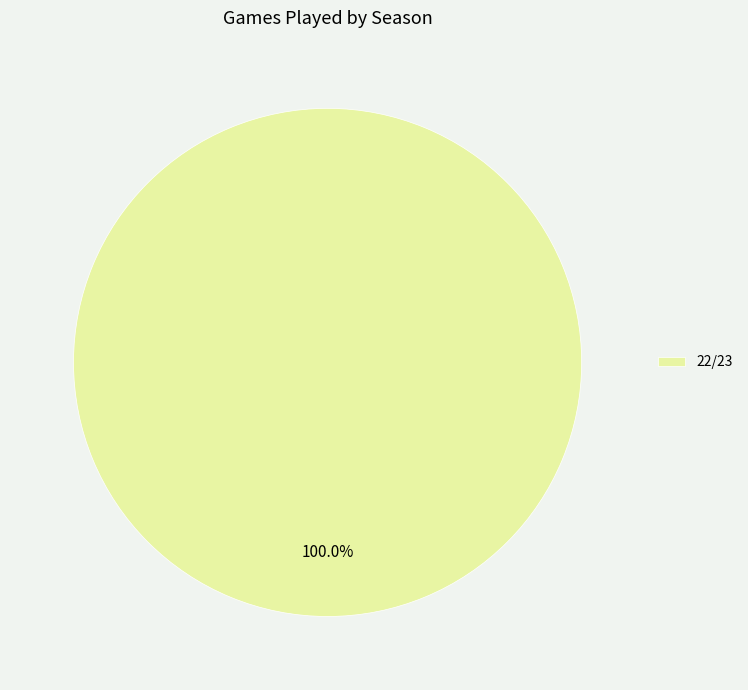

Is 22/23 the majority of the pie?

Yes